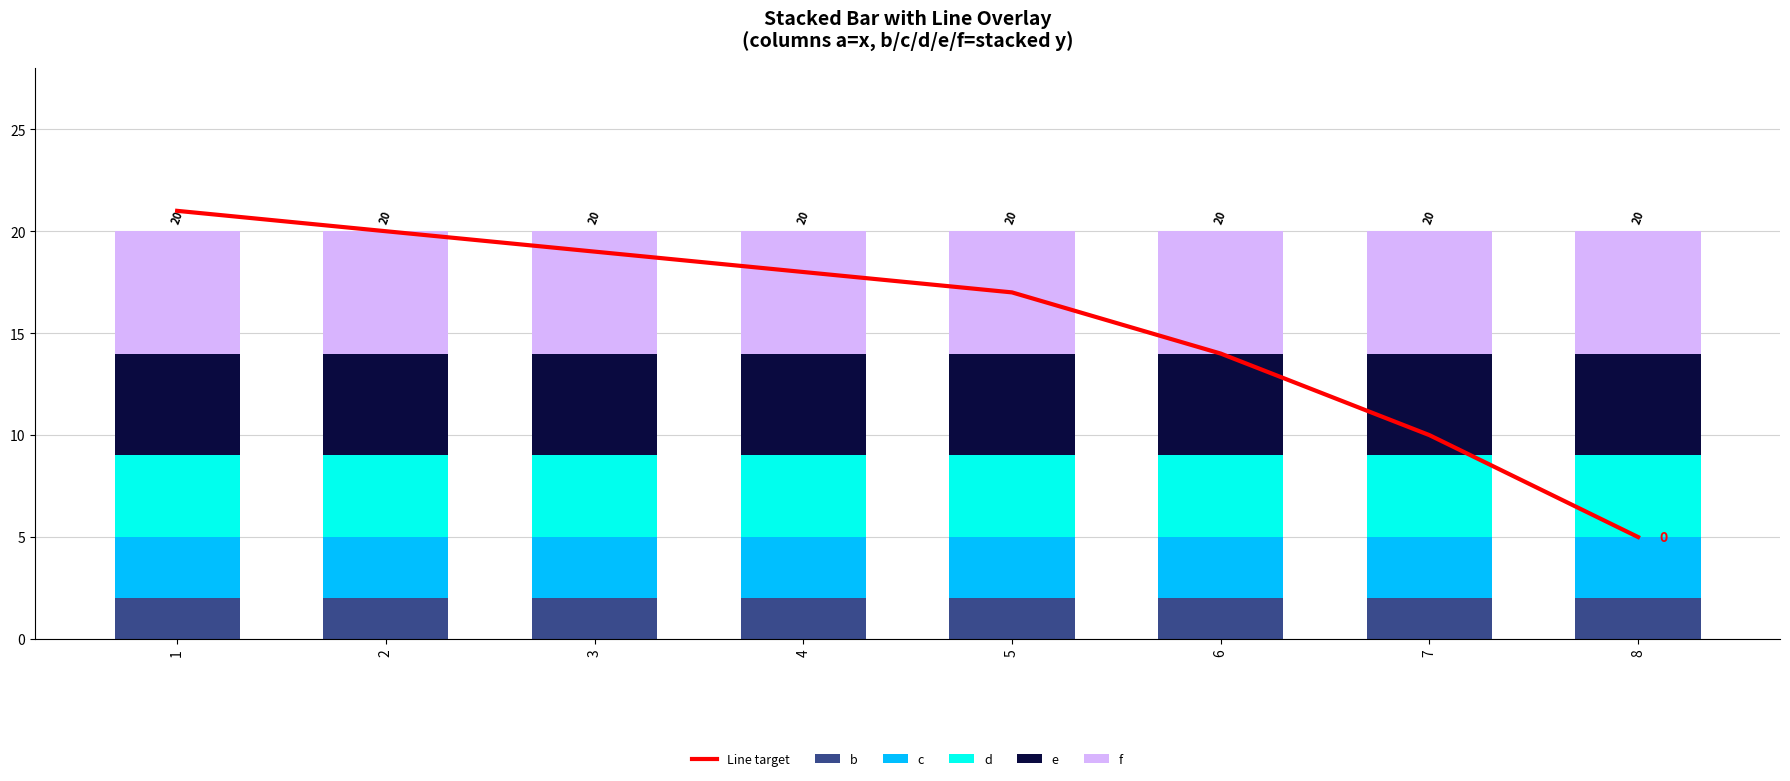

What is the average value of the c series?

3